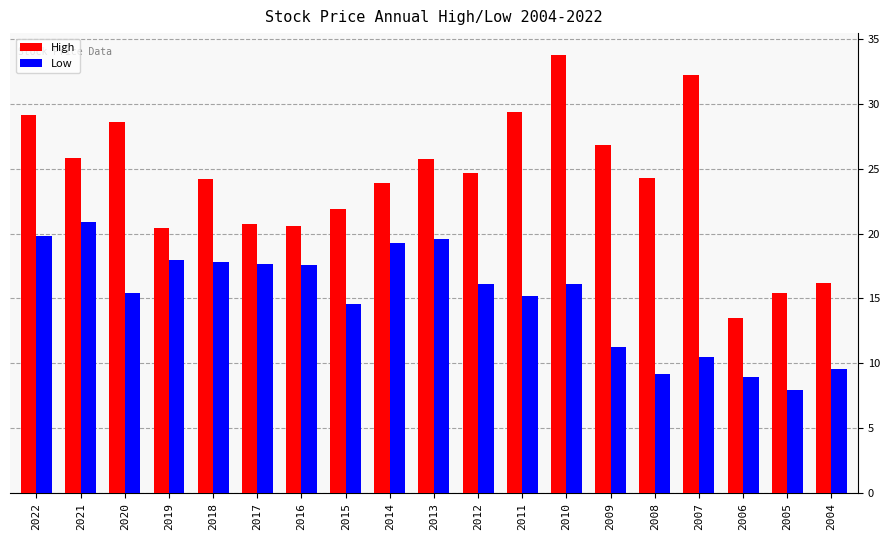

How many data points does each series have?

19